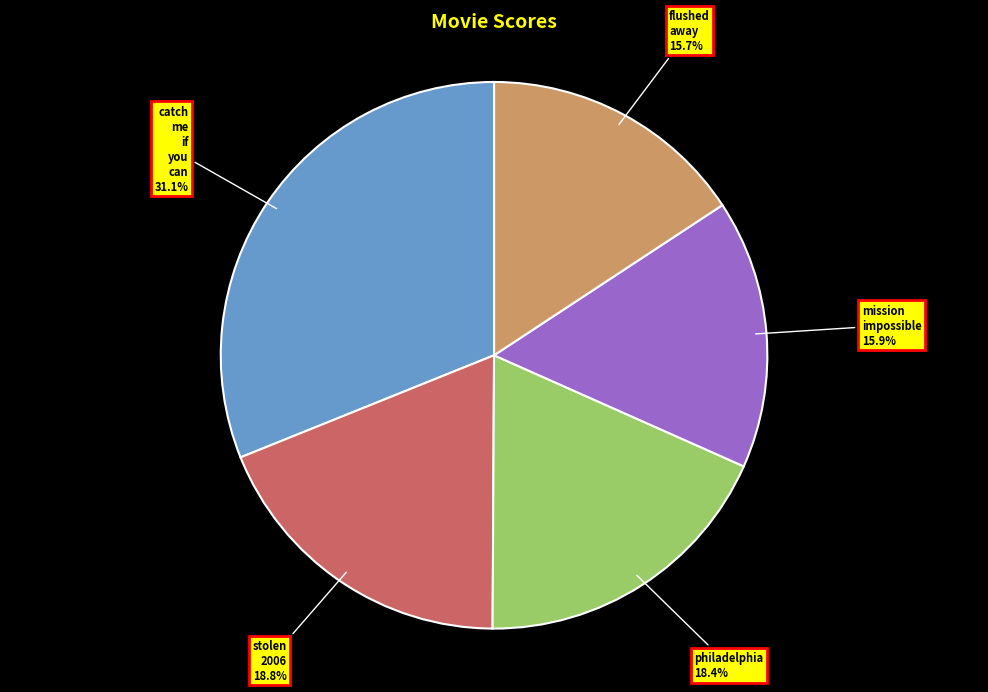

Is there a majority slice in this chart?

No